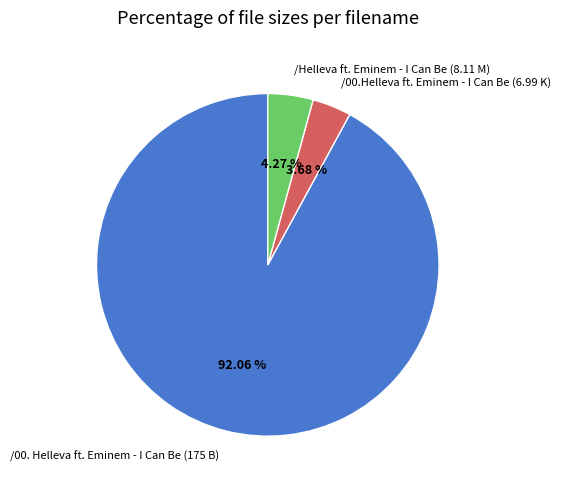

Rank the categories by value from highest to lowest.

/00. Helleva ft. Eminem - I Can Be (175 B), /Helleva ft. Eminem - I Can Be (8.11 M), /00.Helleva ft. Eminem - I Can Be (6.99 K)